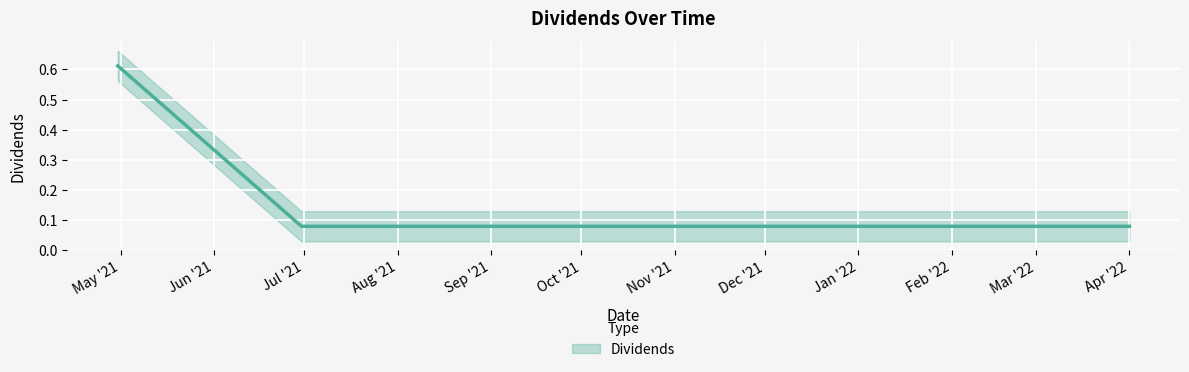

Rank the categories by value from highest to lowest.

2021-04-30, 2021-06-30, 2021-10-01, 2021-12-31, 2022-04-01